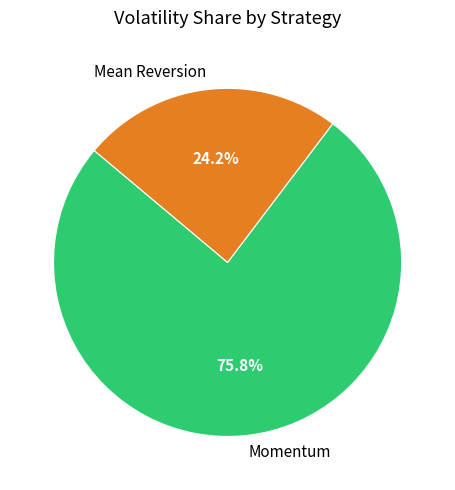

Which category has the biggest portion of the pie?

Momentum